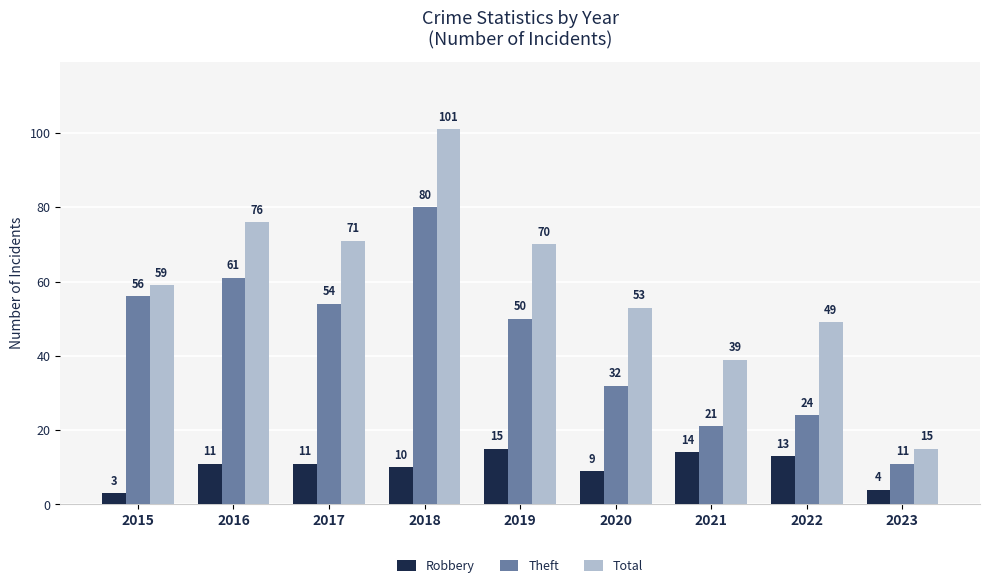

What is the difference between the second highest and second lowest values in the Robbery series?

10